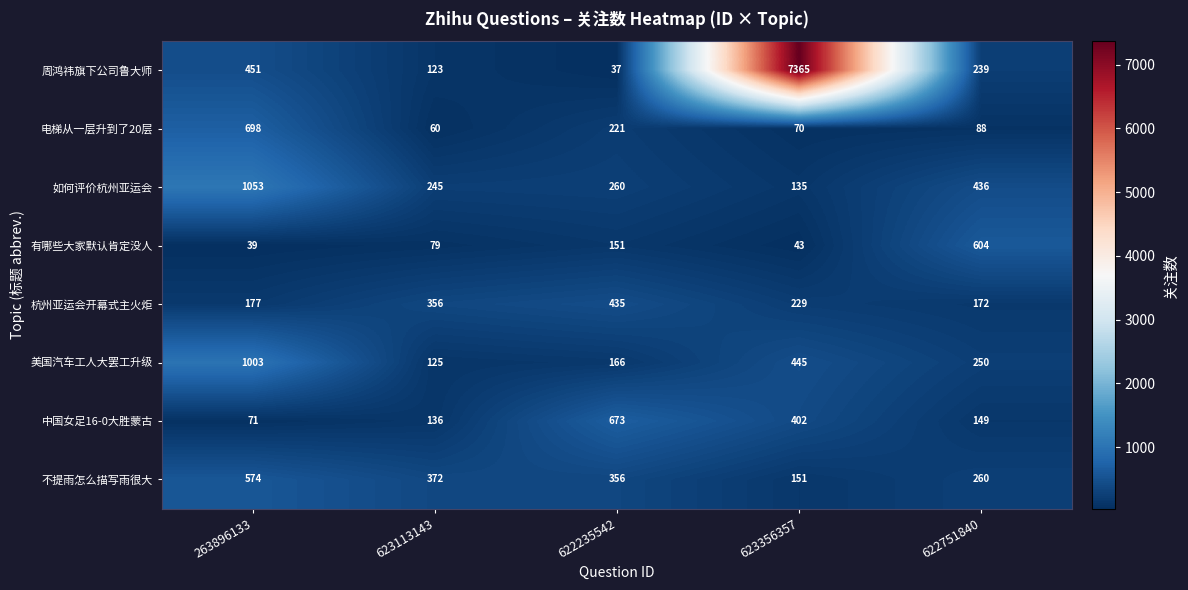

What is the difference between the second highest and minimum values in the 如何评价杭州亚运会 series?

301